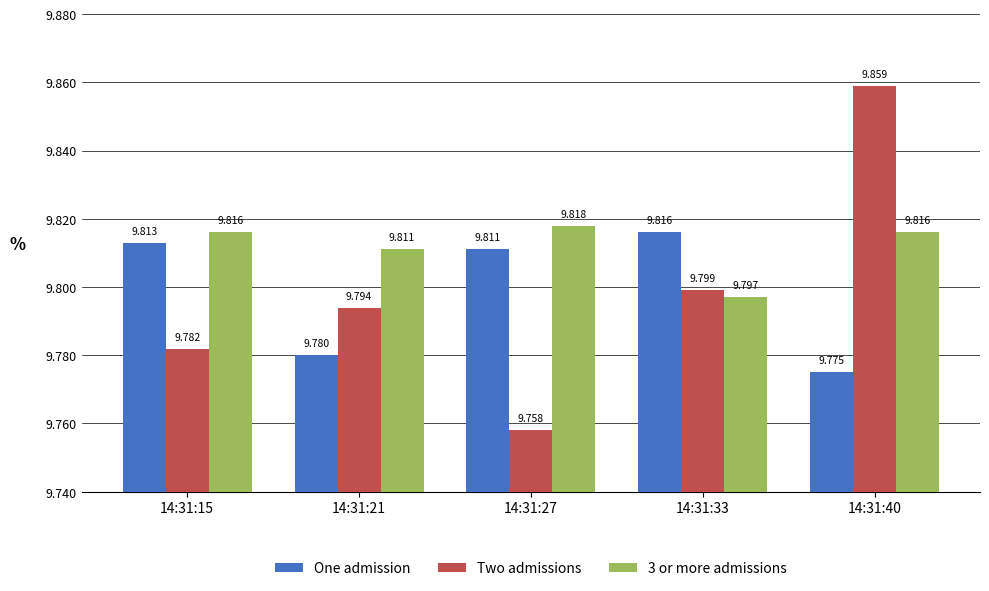

How many bars are there in total?

15